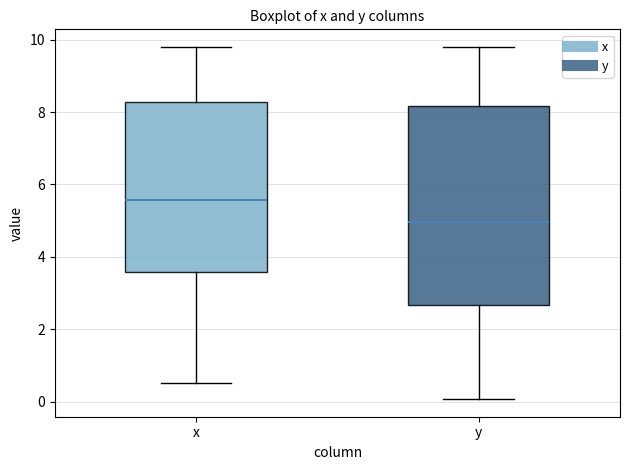

Which box's median line is the lowest?

y